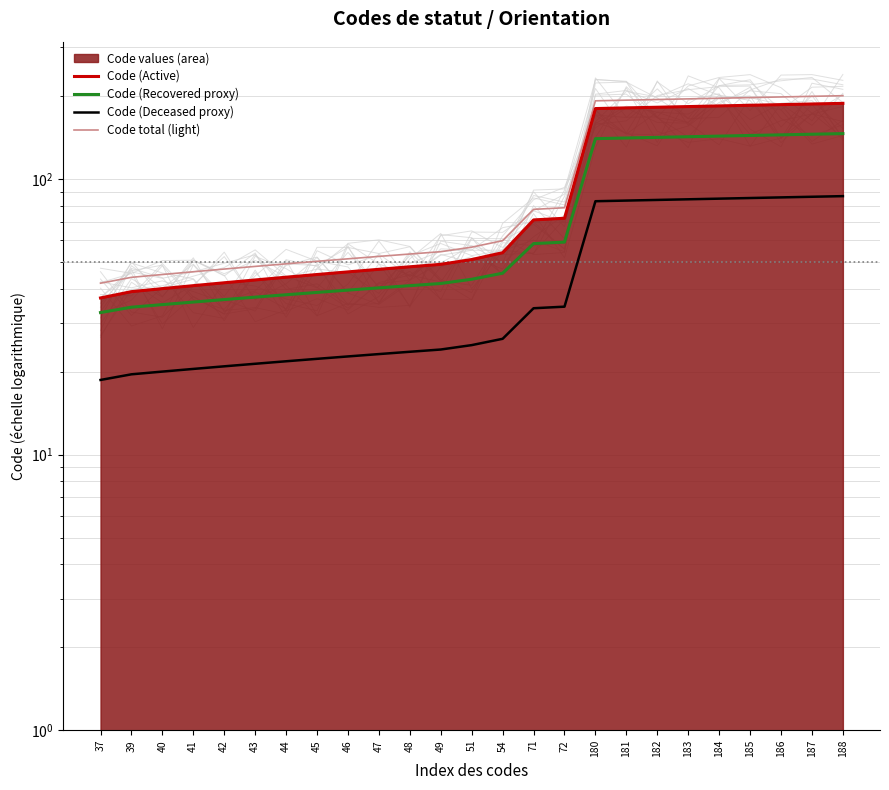

What is the difference between the maximum and minimum values in the Code (Active) series?

151.0